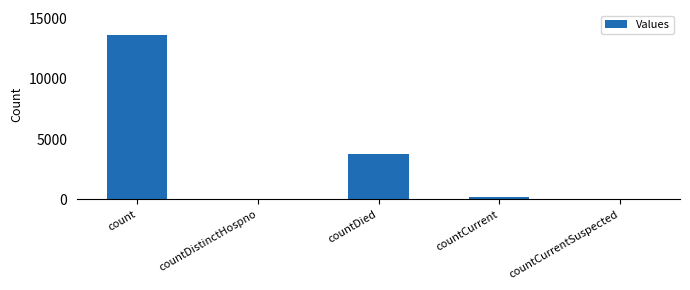

The value at countDied is 3739. True or false?

True